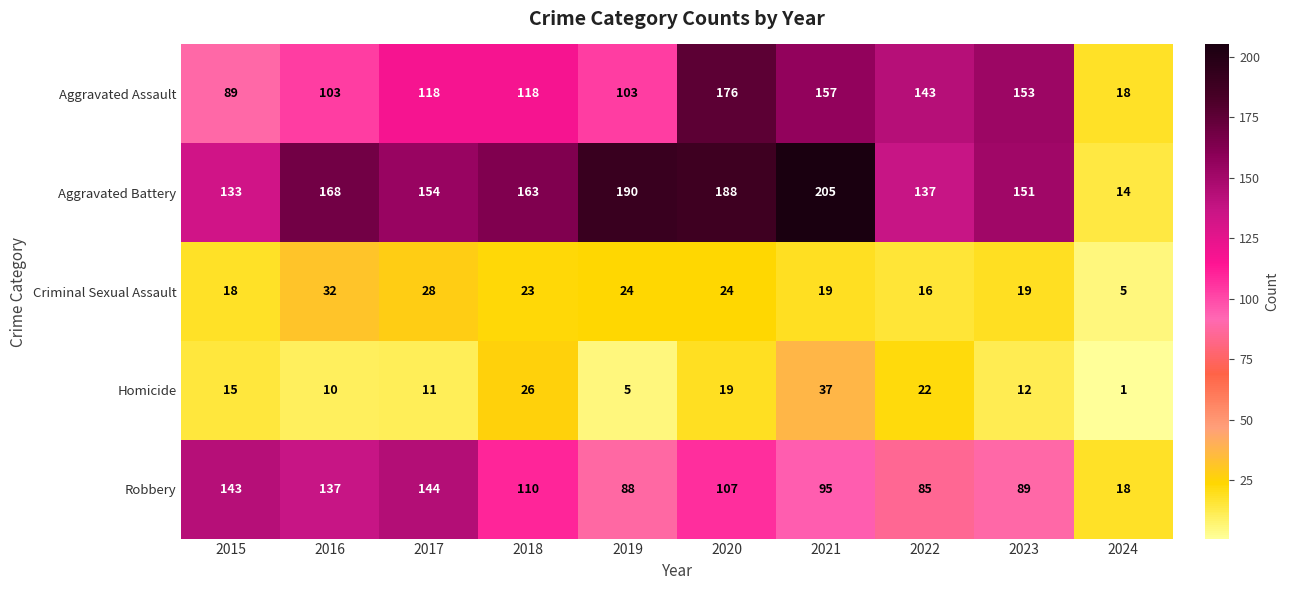

At how many categories does at least one series exceed 182?

3